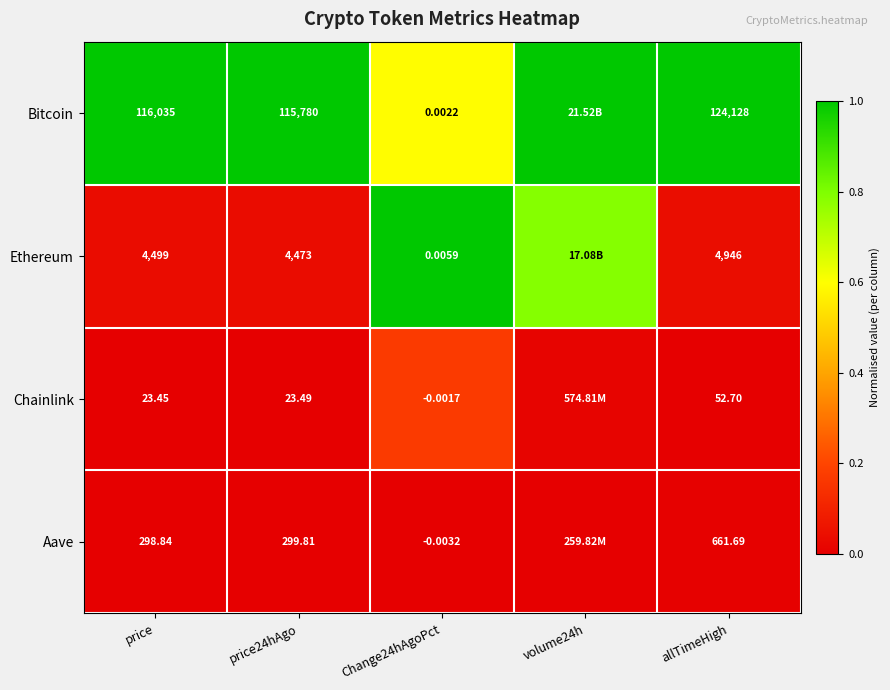

Rank the series at price24hAgo from lowest to highest value.

Chainlink, Aave, Ethereum, Bitcoin